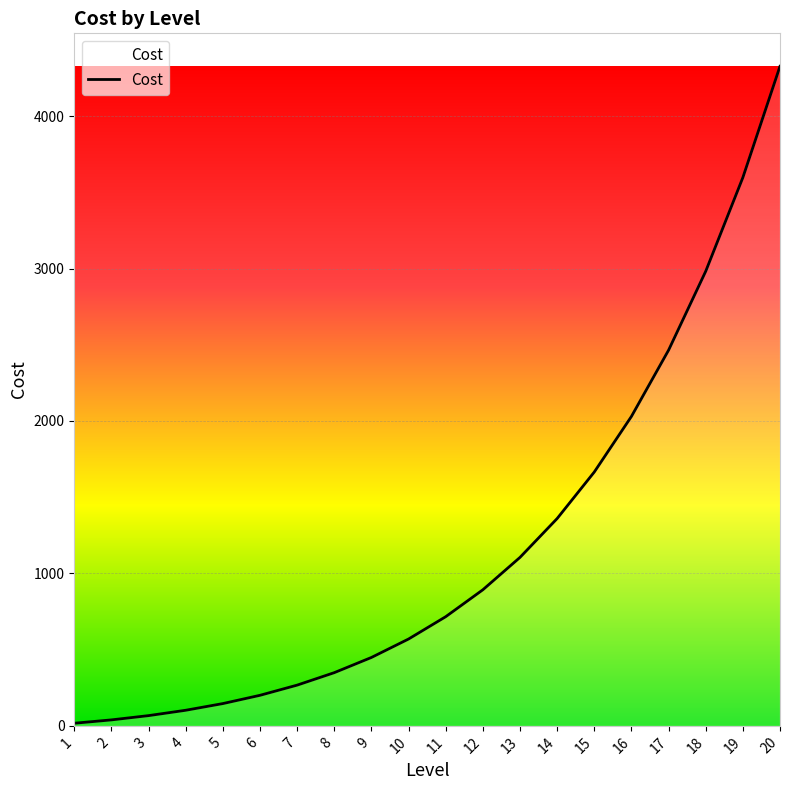

The value at 19 is 6202.9. True or false?

False